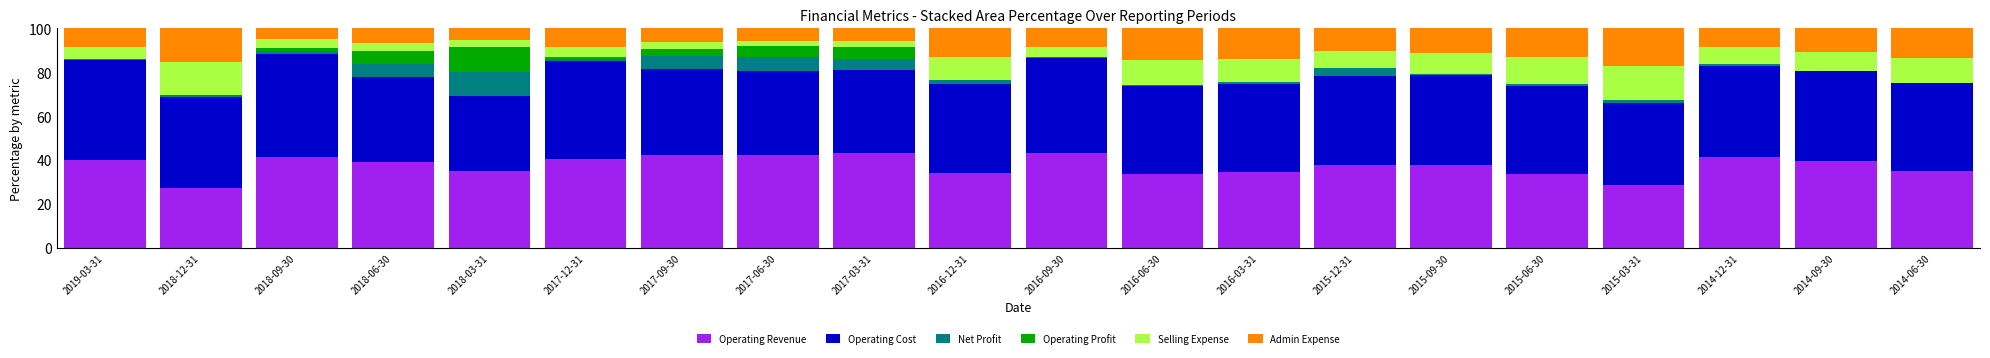

What is the maximum value for Operating Revenue?

43.1